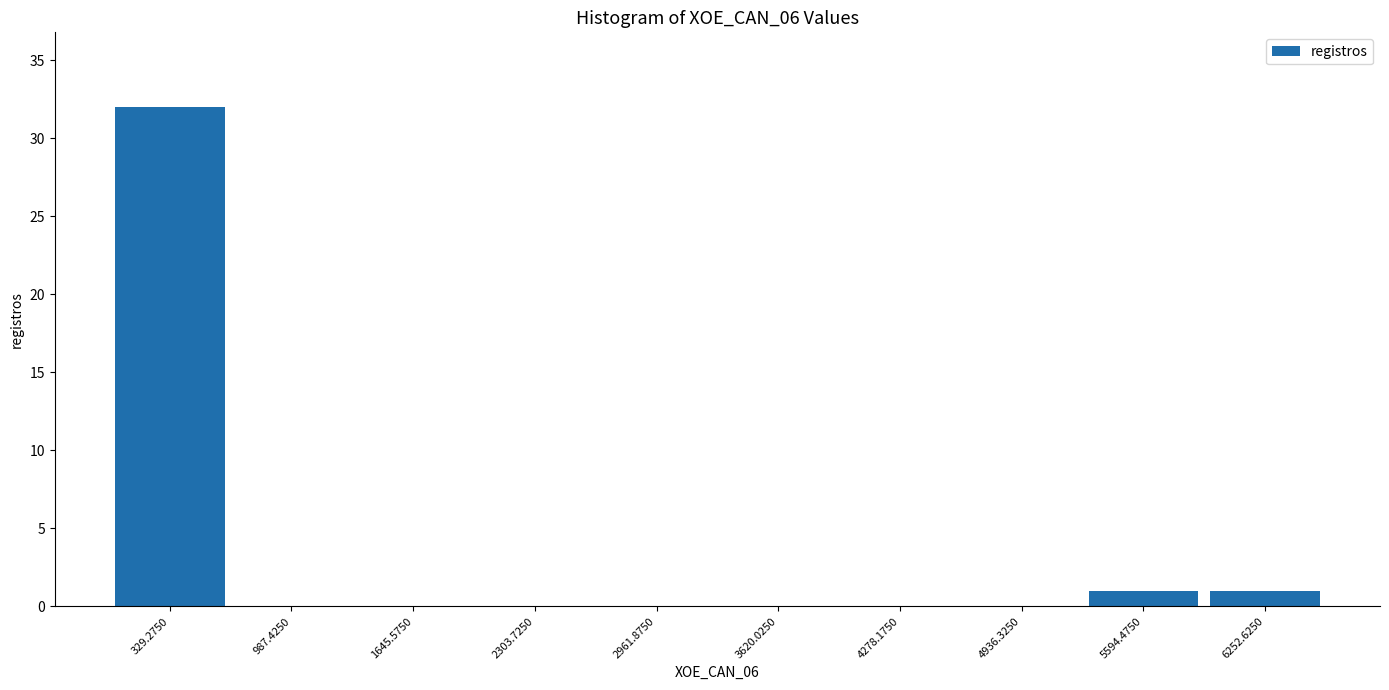

Reading left to right, list every bar in this chart as the range it spans on the x-axis followed by its height. Neither the bar edges nor the heights are printed on the chart, so give them approximately, as read against the axes.

0 to 700: 32
700 to 1300: 0
1300 to 2000: 0
2000 to 2600: 0
2600 to 3300: 0
3300 to 3900: 0
3900 to 4600: 0
4600 to 5300: 0
5300 to 5900: 1
5900 to 6600: 1